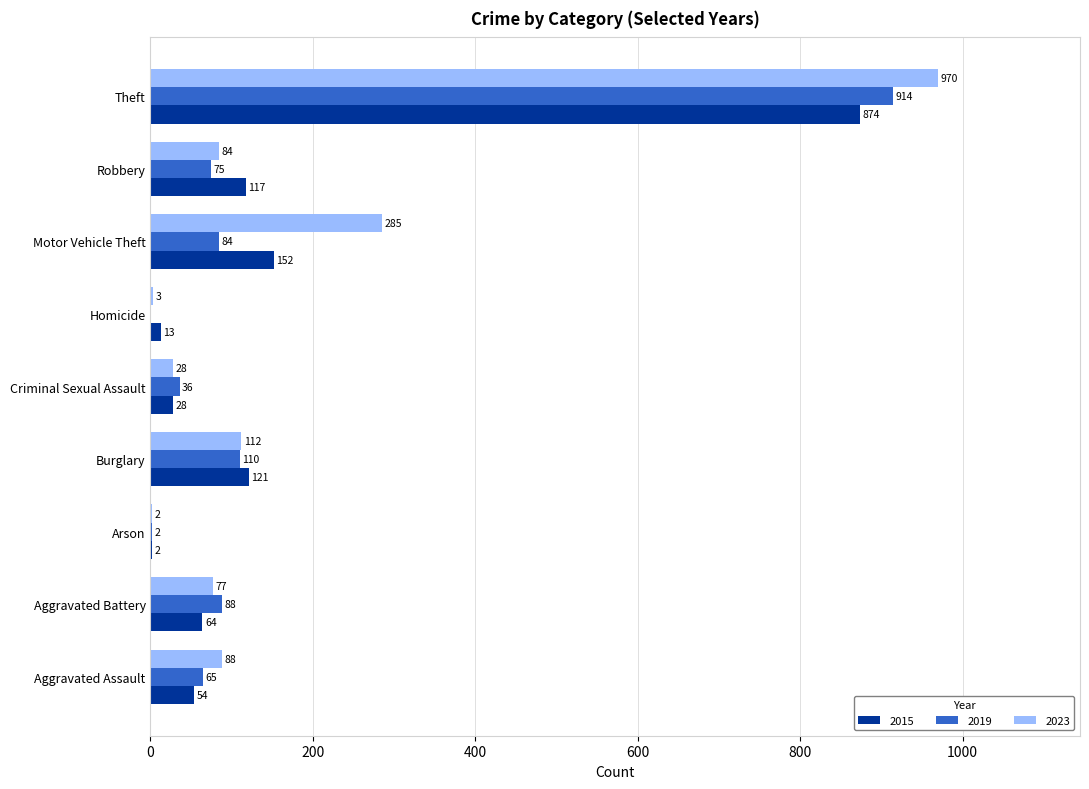

Which series changed the most between Burglary and Robbery?

2019